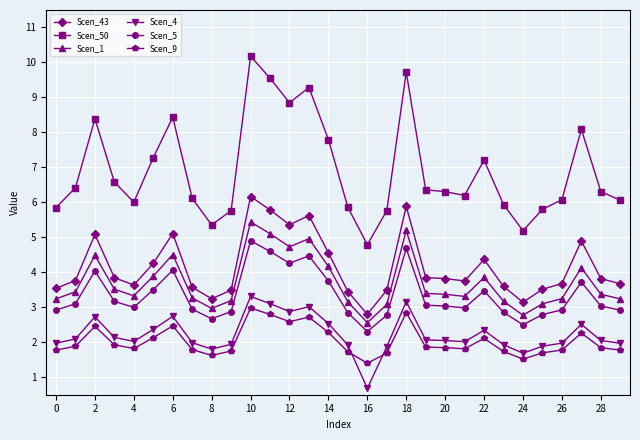

Is this an area chart (filled region under the line)?

No